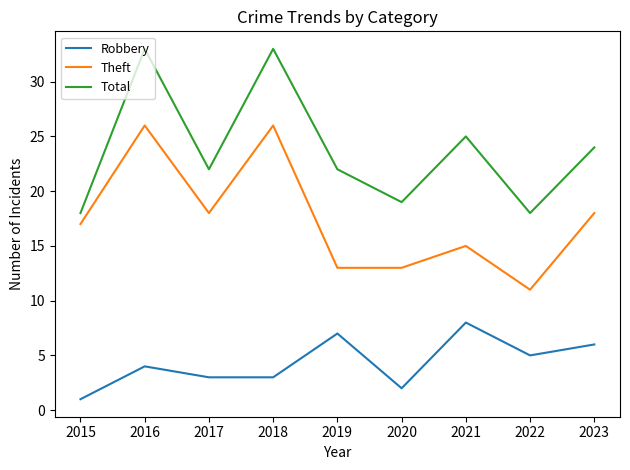

What is the highest value of the Total series?

33